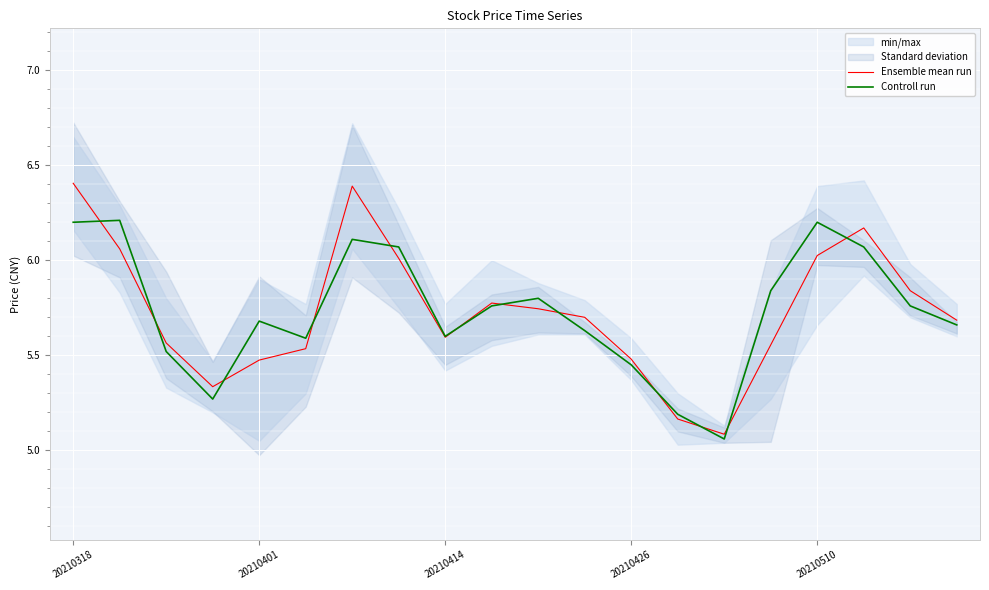

The Controll run series shows 2.8 at 14. True or false?

False